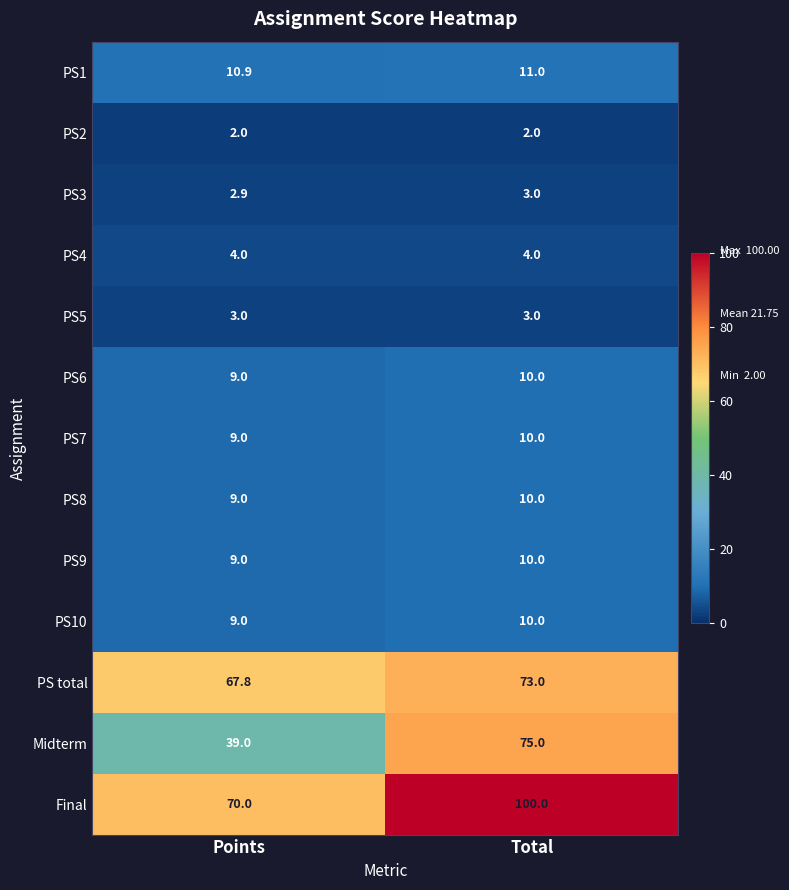

Between Points and Total, which series saw the biggest shift?

Midterm